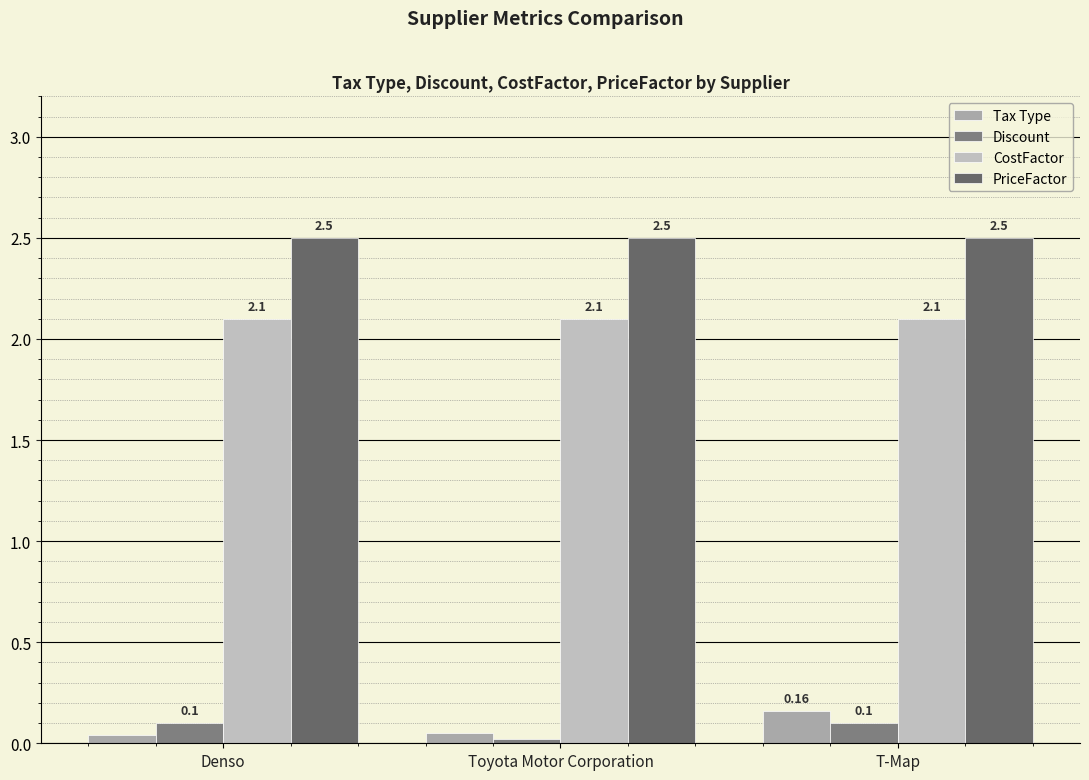

What is the difference between the maximum and second lowest values in the Tax Type series?

0.1